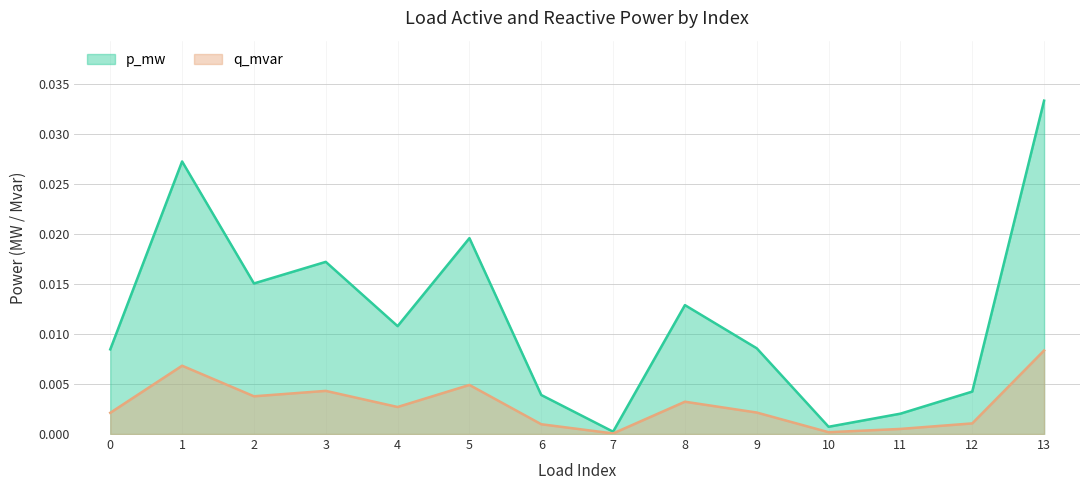

What are all the series names shown in the legend?

p_mw, q_mvar